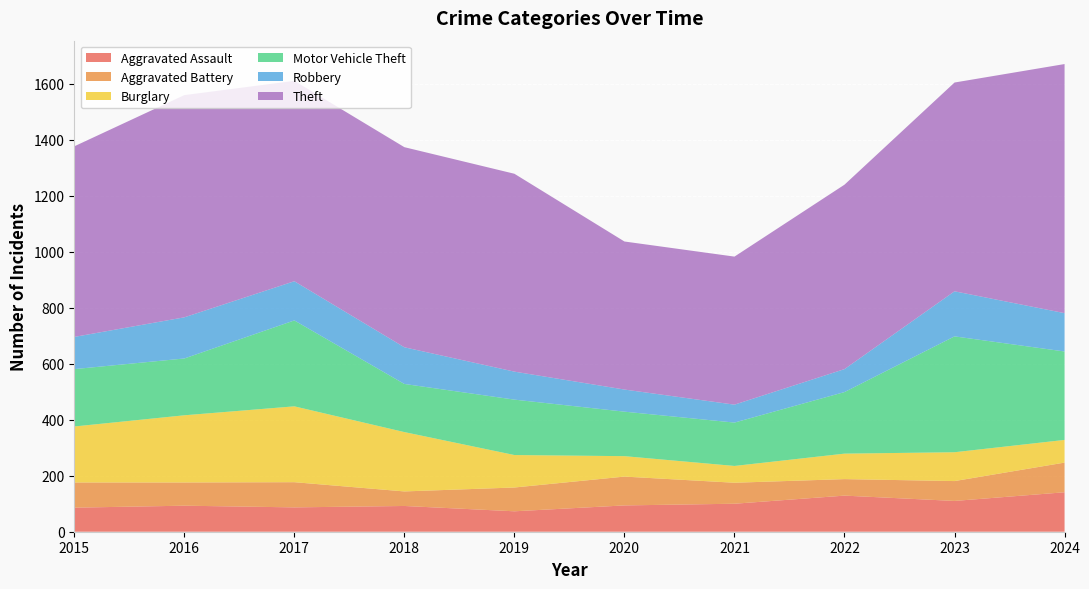

Reading left to right, extract all data points from this chart.

Aggravated Assault: 86	93	87	92	73	94	100	129	110	141
Aggravated Battery: 90	83	90	52	85	103	75	59	71	106
Burglary: 200	240	271	212	116	73	60	91	103	81
Motor Vehicle Theft: 205	203	307	172	198	159	155	220	414	316
Robbery: 115	147	140	131	100	79	64	82	161	137
Theft: 681	794	716	715	707	529	529	659	746	890